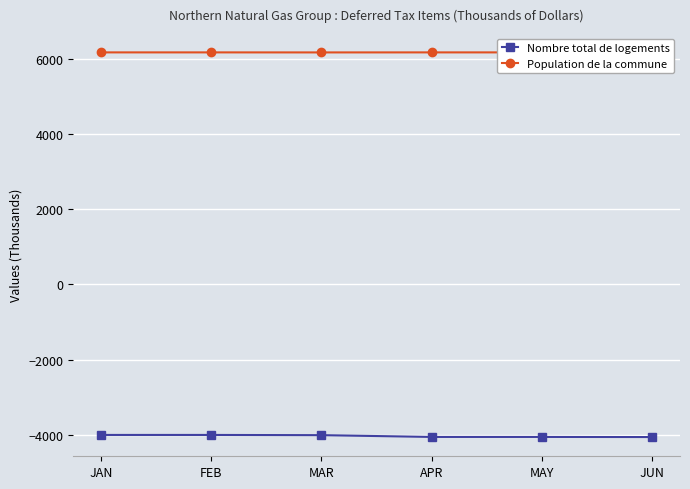

Is it true that Nombre total de logements equals -4002 at JAN?

True